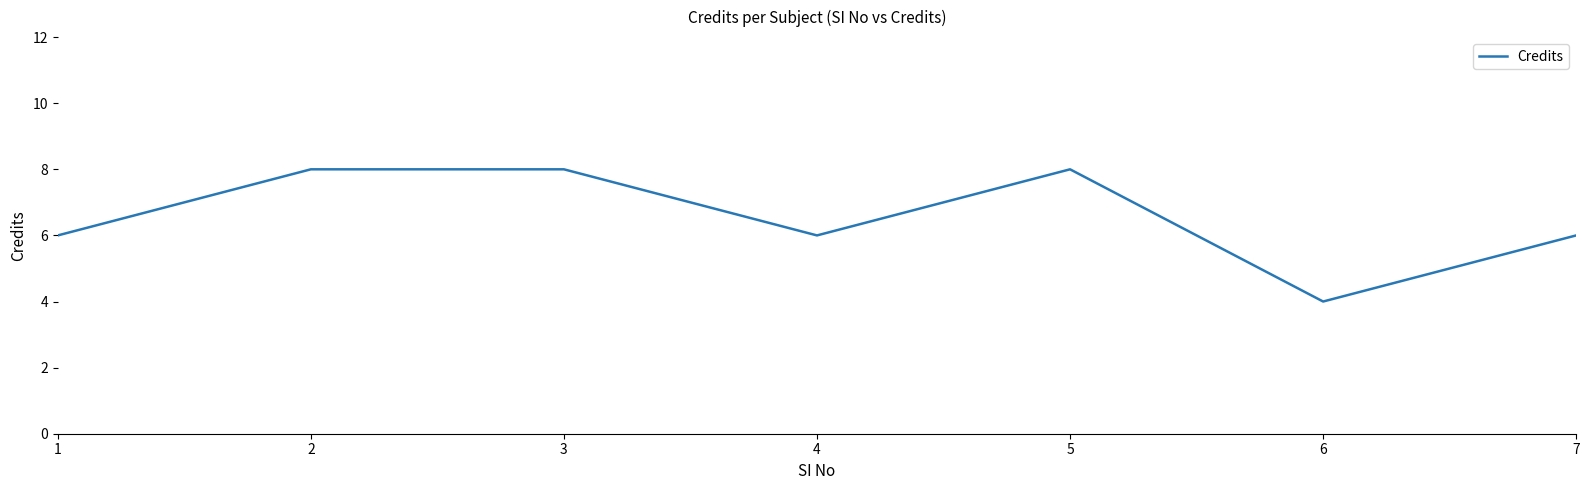

What is the smallest value displayed?

4